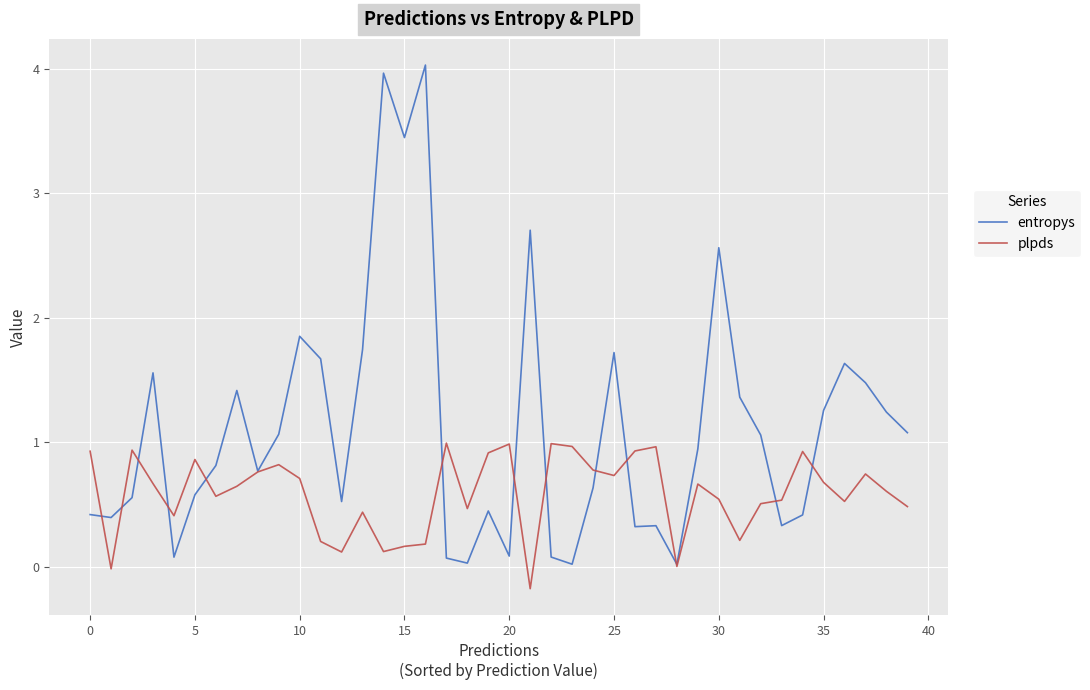

Rank the series by their maximum value, from highest to lowest.

entropys, plpds